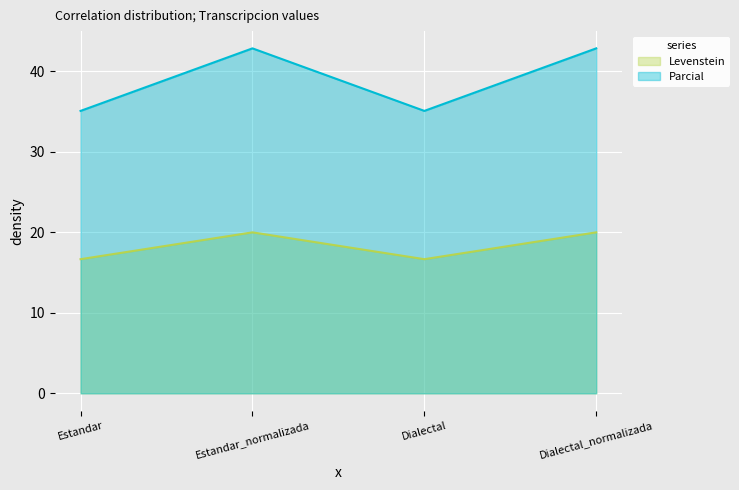

The value of Parcial at Dialectal is 35.1. True or false?

True